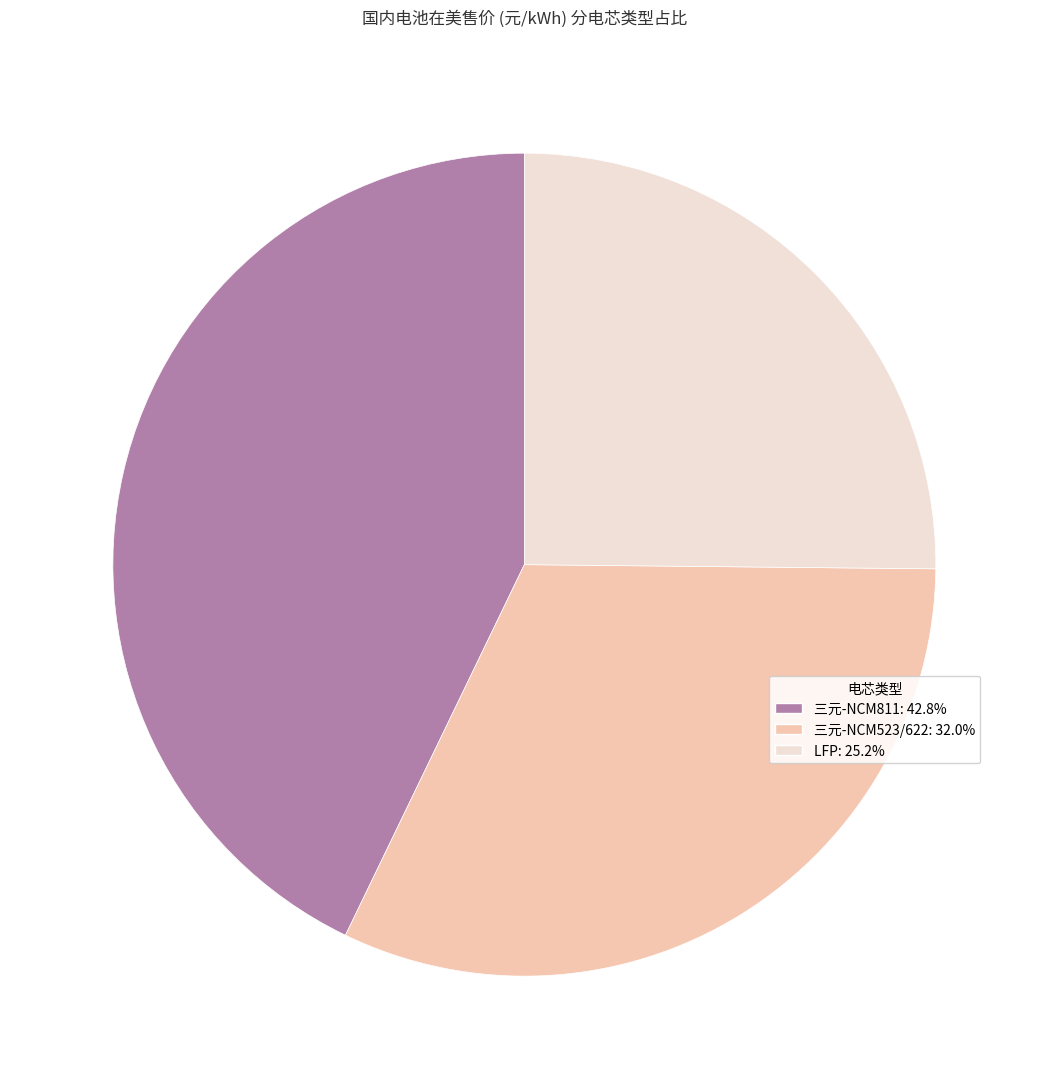

Which has a higher value, 三元-NCM811 or LFP?

三元-NCM811